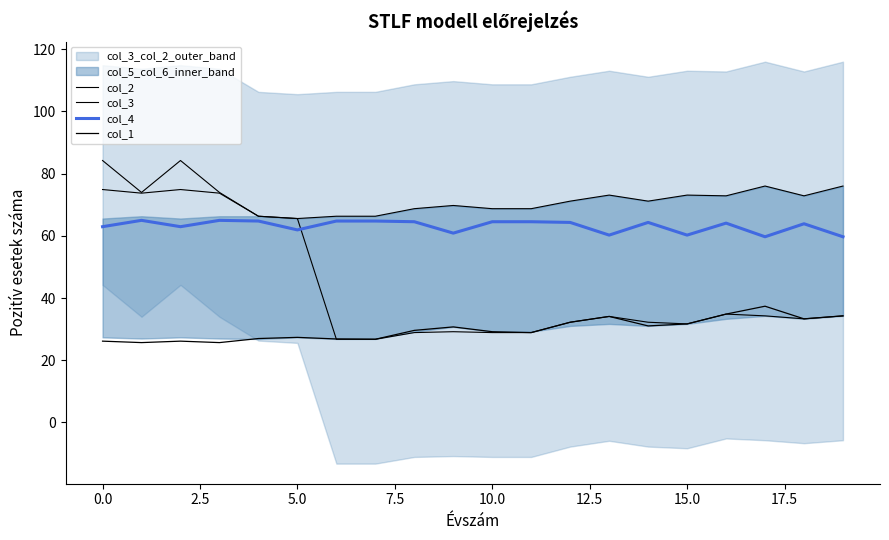

At how many categories does at least one series exceed 30?

20